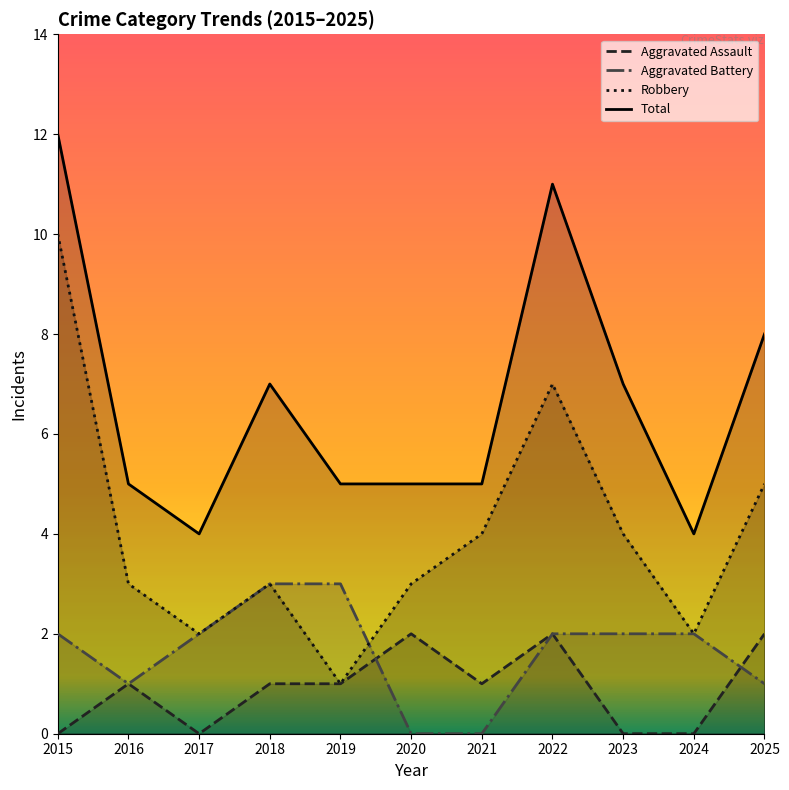

What value does the Robbery series have at 2021?

4